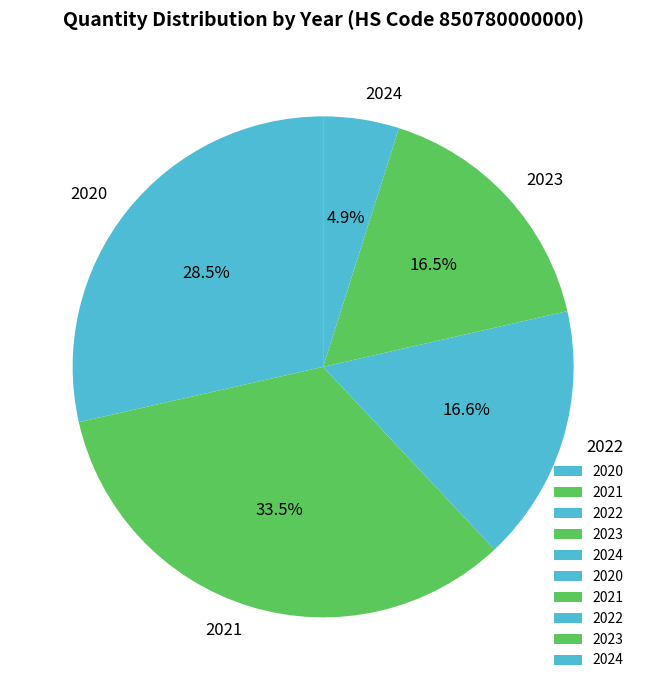

To the nearest percent, what is the difference between the largest and smallest slice percentages?

29%